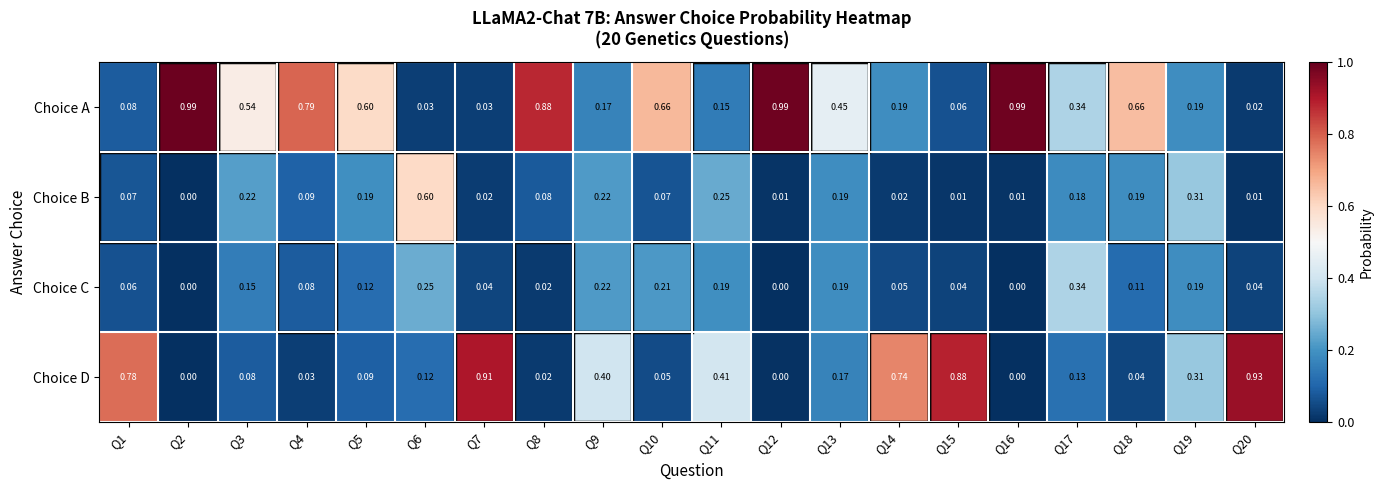

Which series has the widest spread of values?

Choice A